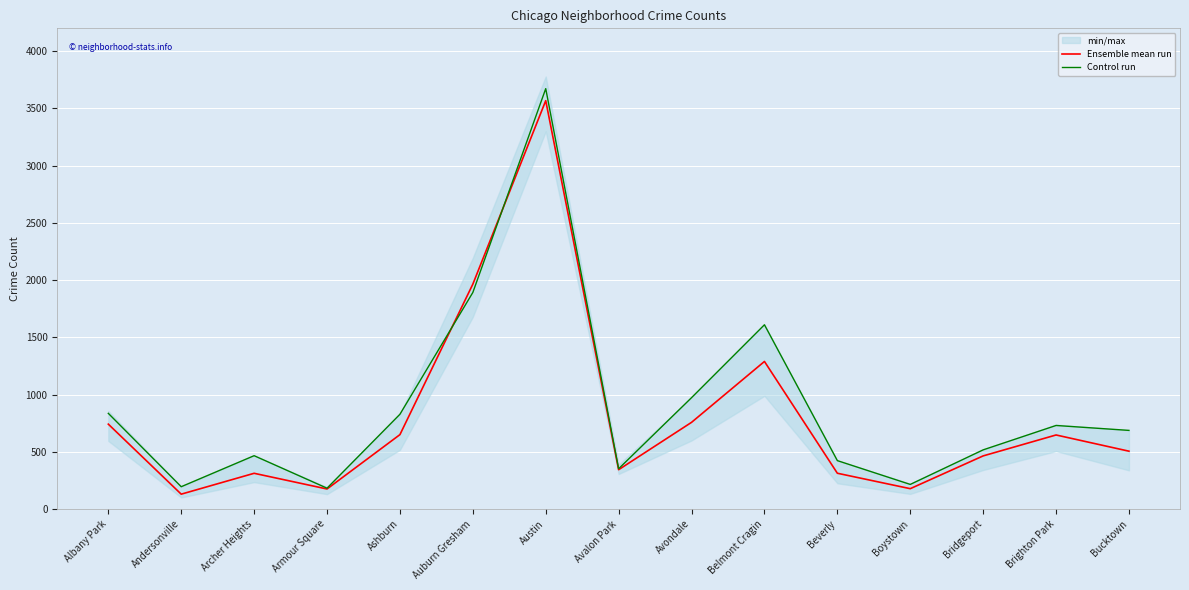

What is the label of the 7th point from the right?

Avondale